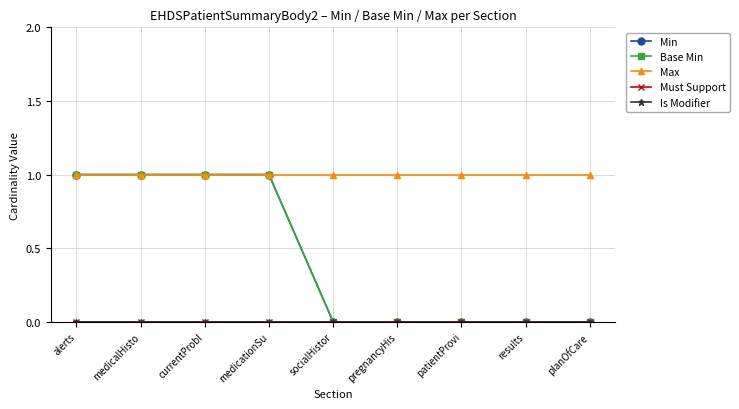

Reading right to left, list all the values displayed in this chart.

Min: 0	0	0	0	0	1	1	1	1
Base Min: 0	0	0	0	0	1	1	1	1
Max: 1	1	1	1	1	1	1	1	1
Must Support: 0	0	0	0	0	0	0	0	0
Is Modifier: 0	0	0	0	0	0	0	0	0